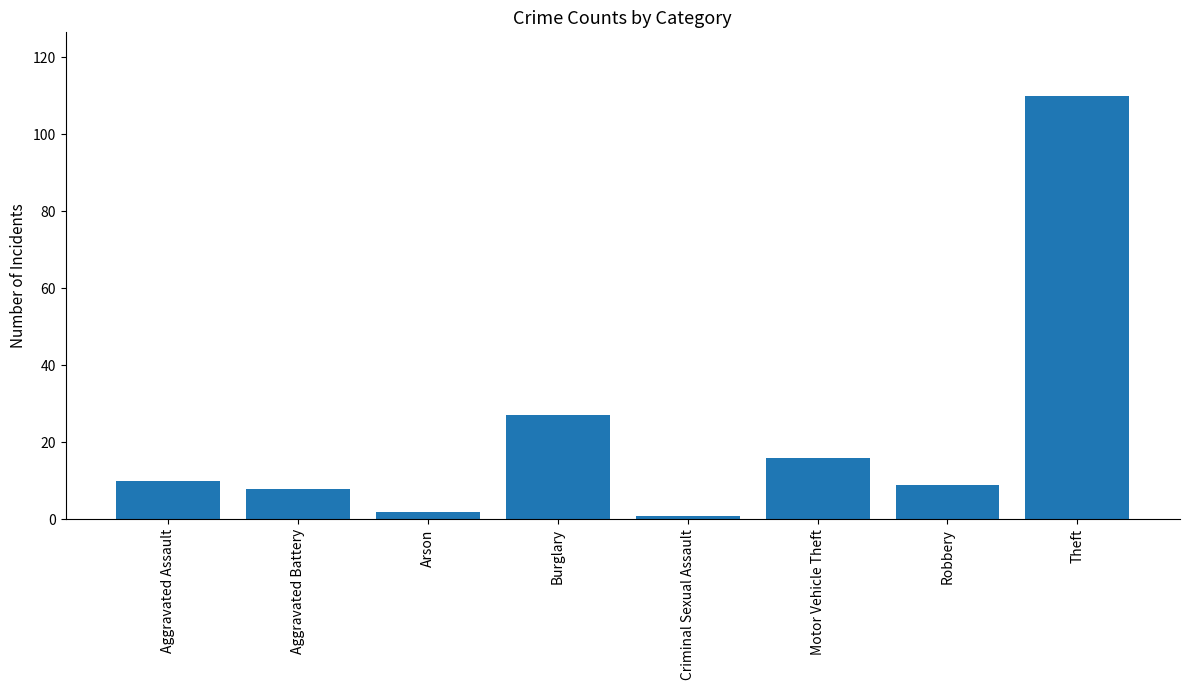

What is the greatest value displayed?

110